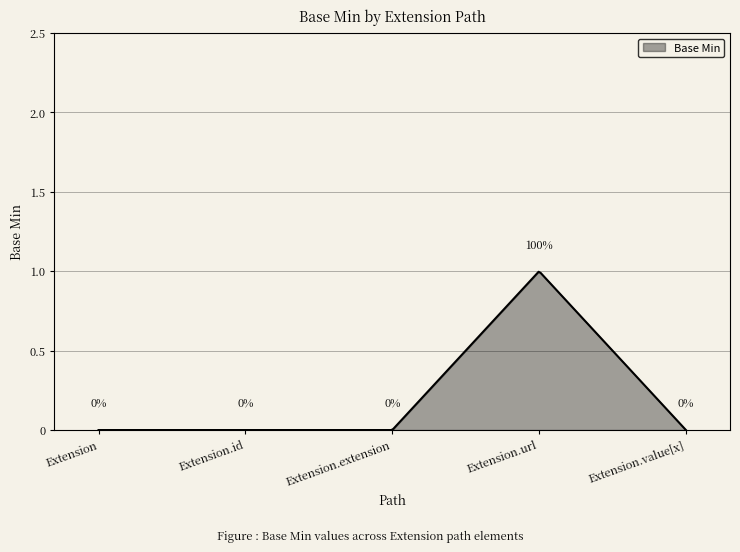

What is the greatest value displayed?

1